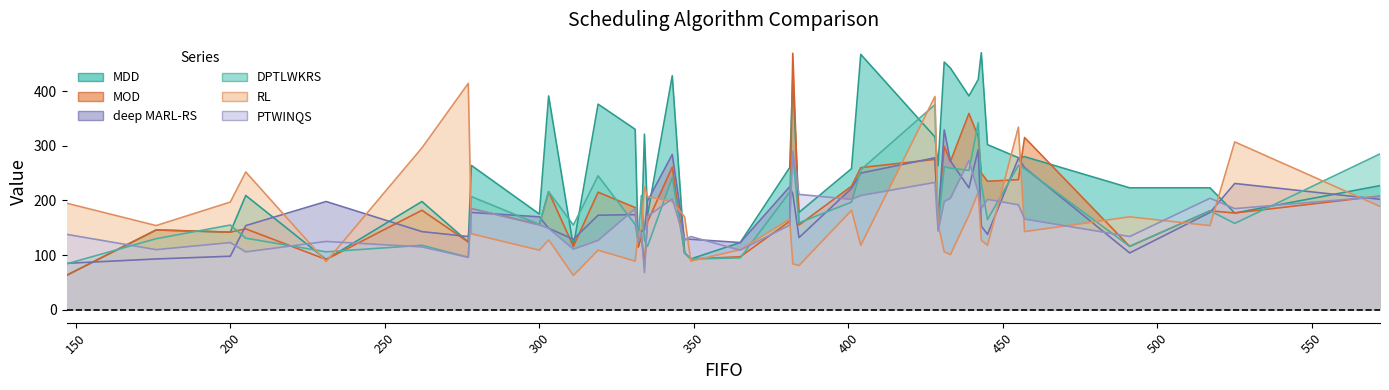

What is the minimum value shown in the chart?

63